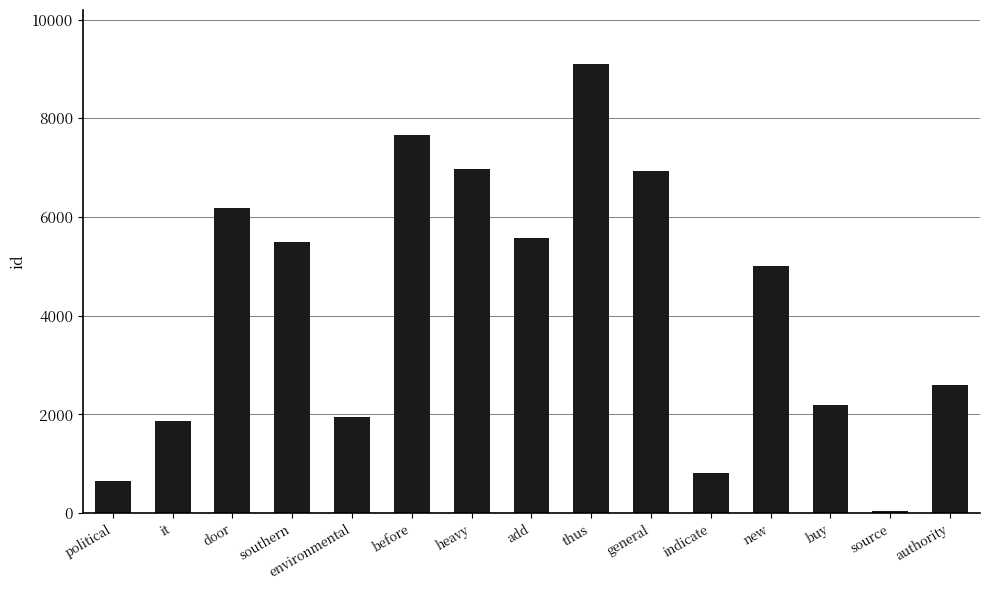

What position from the left is authority?

15